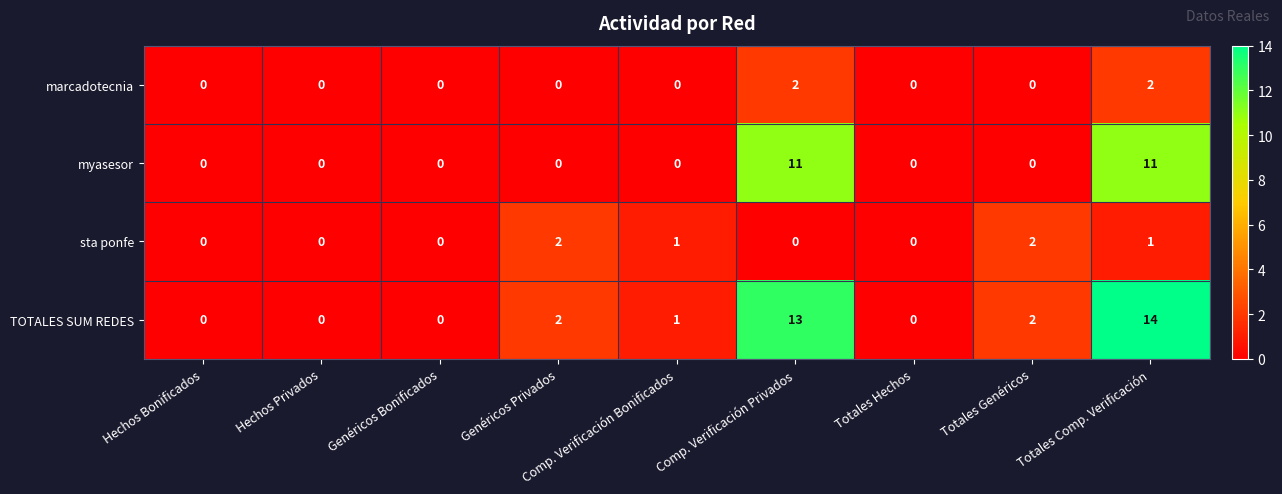

What is the sum of all marcadotecnia values?

4